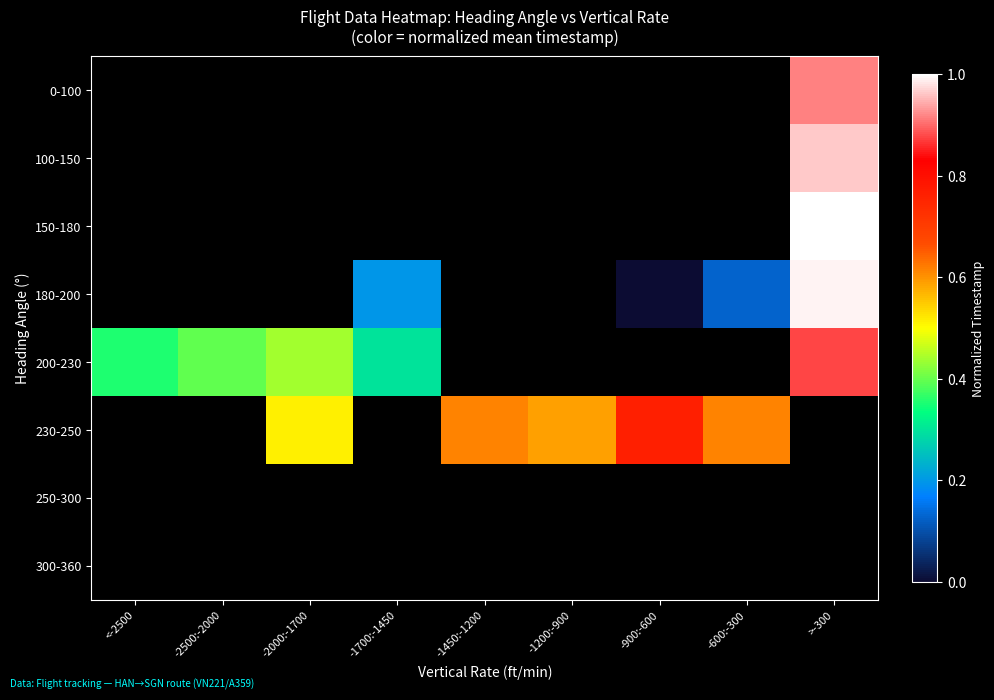

Is the value of 300-360 at <-2500 greater than the value of 180-200 at -600:-300?

No